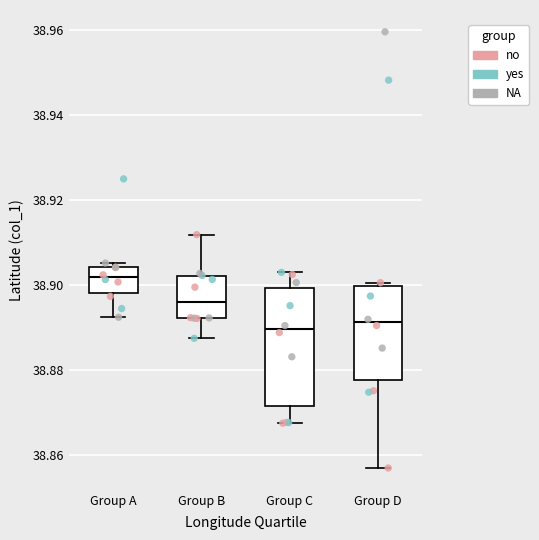

Comparing the boxes themselves (not the whiskers), which one is the tallest?

Group C